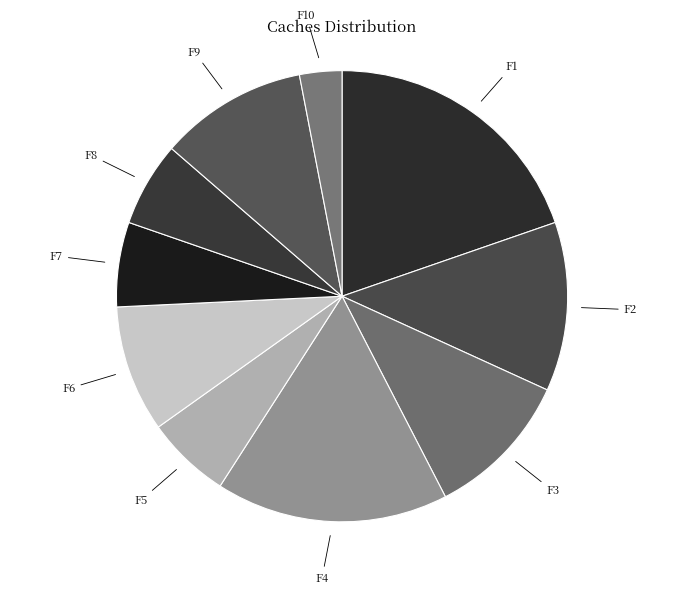

Between F5 and F10, which is larger?

F5